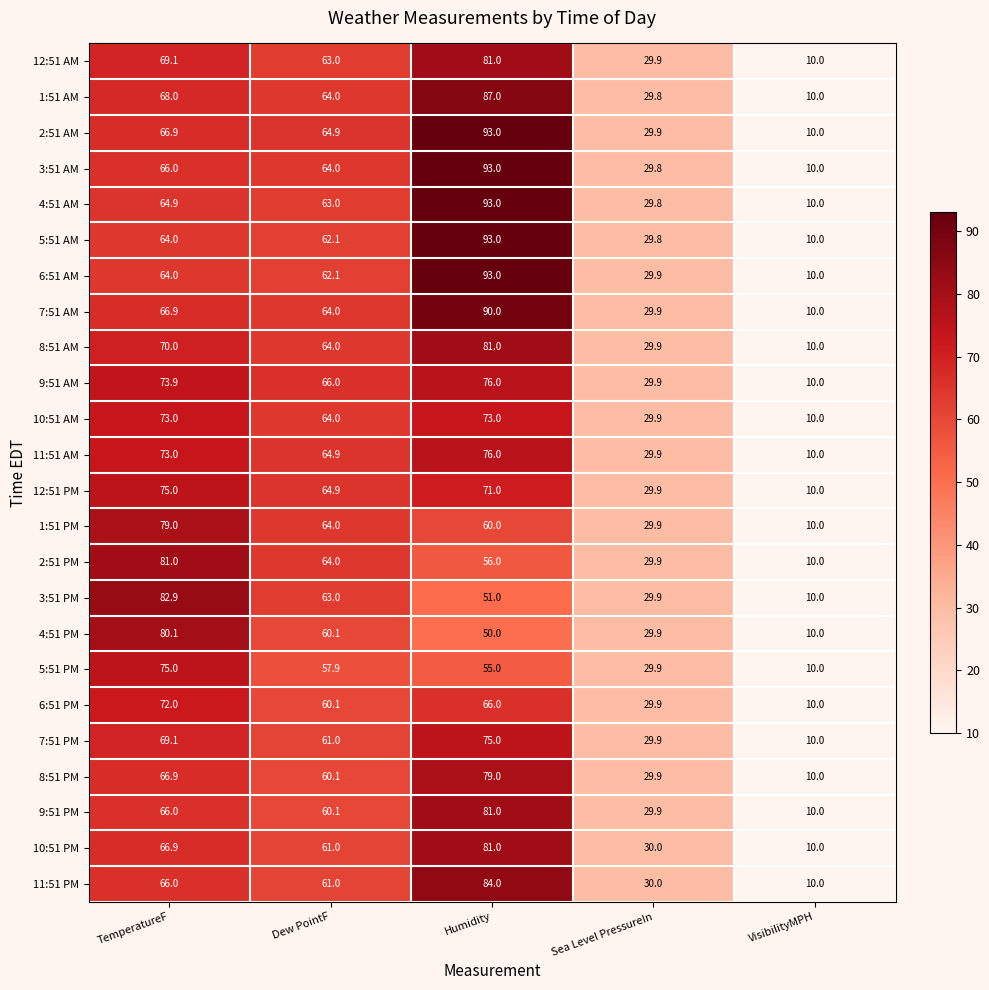

How many categories are shown in the chart?

5